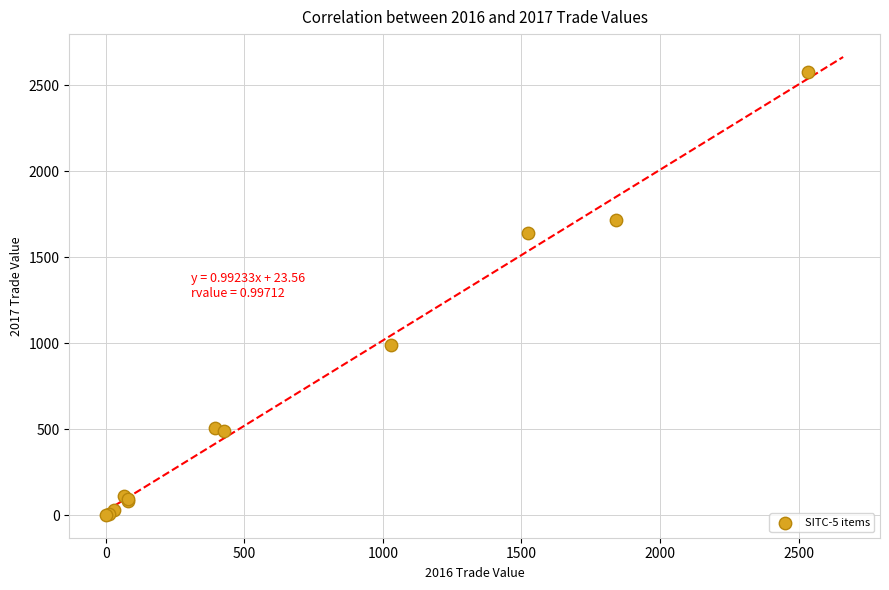

What Y value in the scatter plot is closest to 1289?

990.1